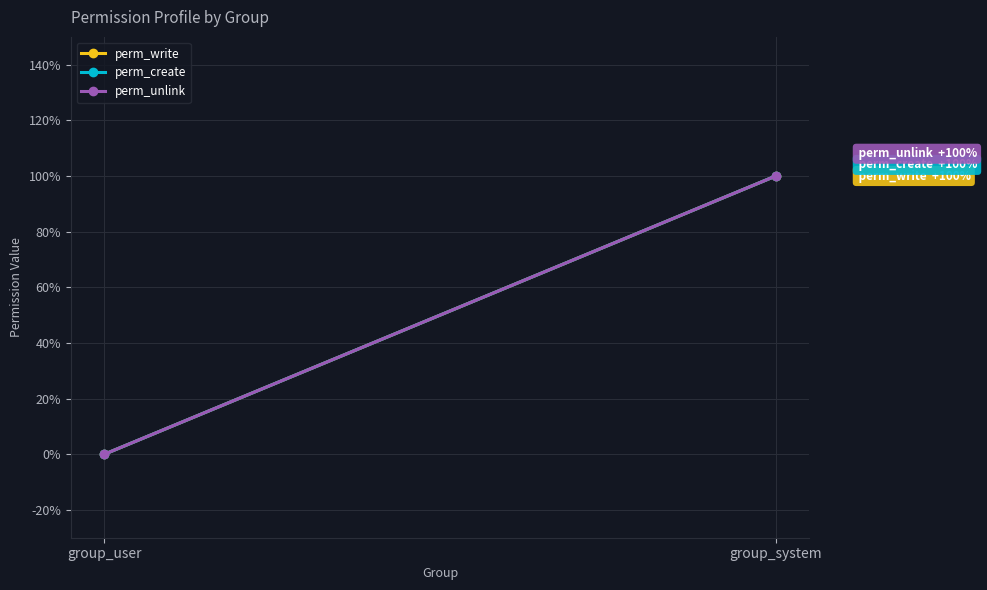

What is the sum of all perm_create values?

1